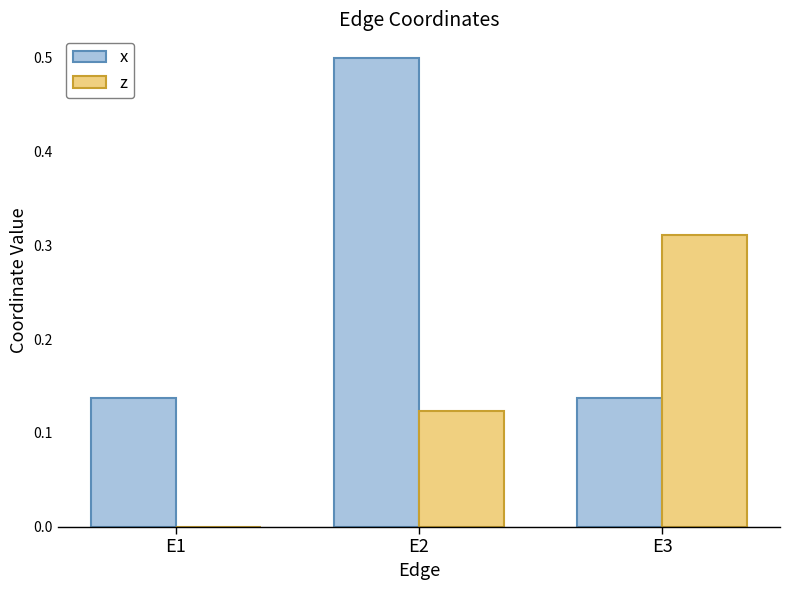

At which category is the sum across all series the highest?

E2